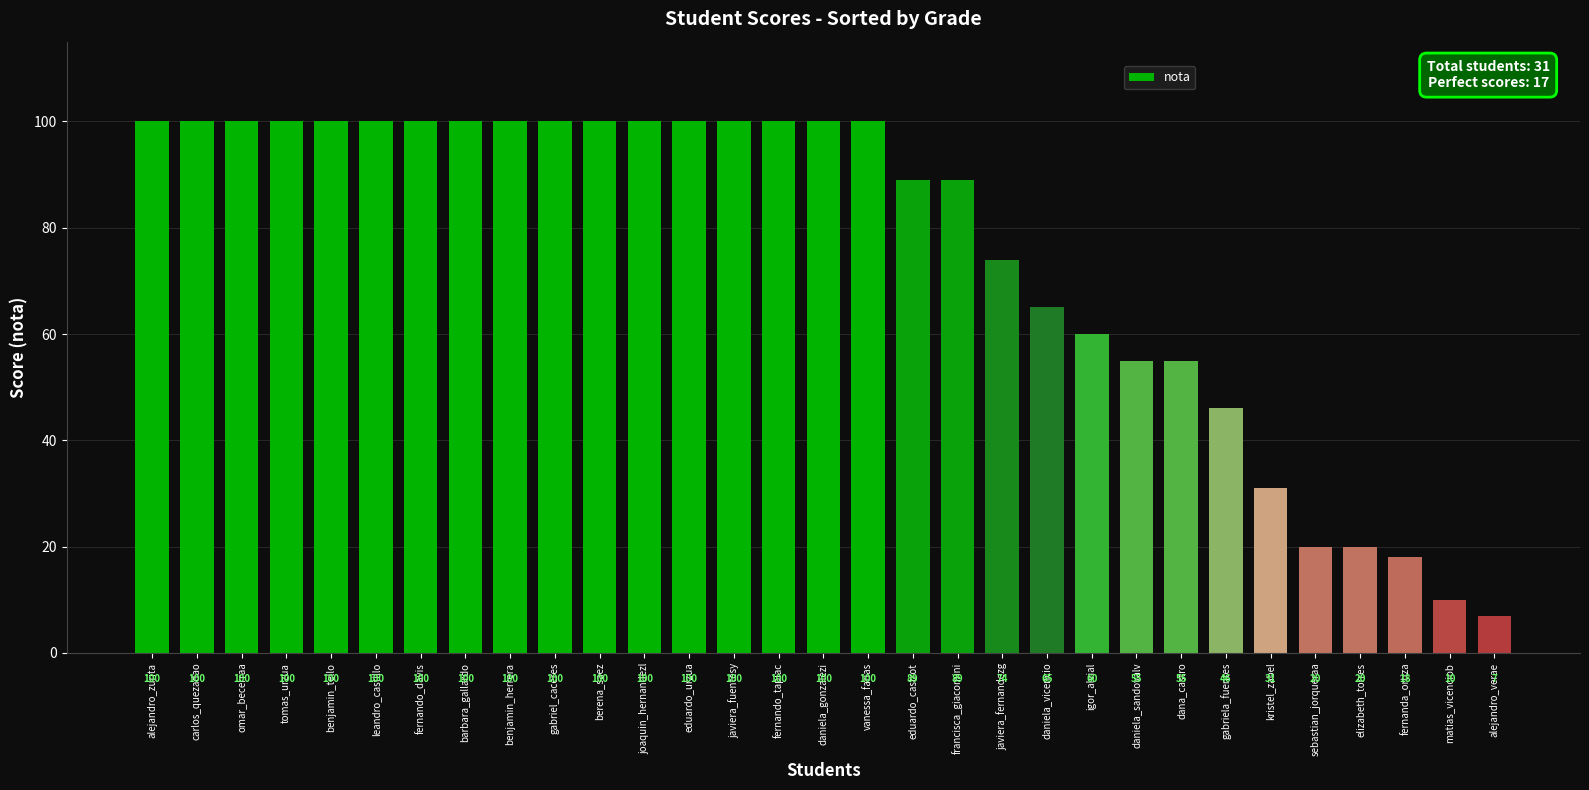

What is the change in value from eduardo_urzua to fernanda_ortiza?

-82